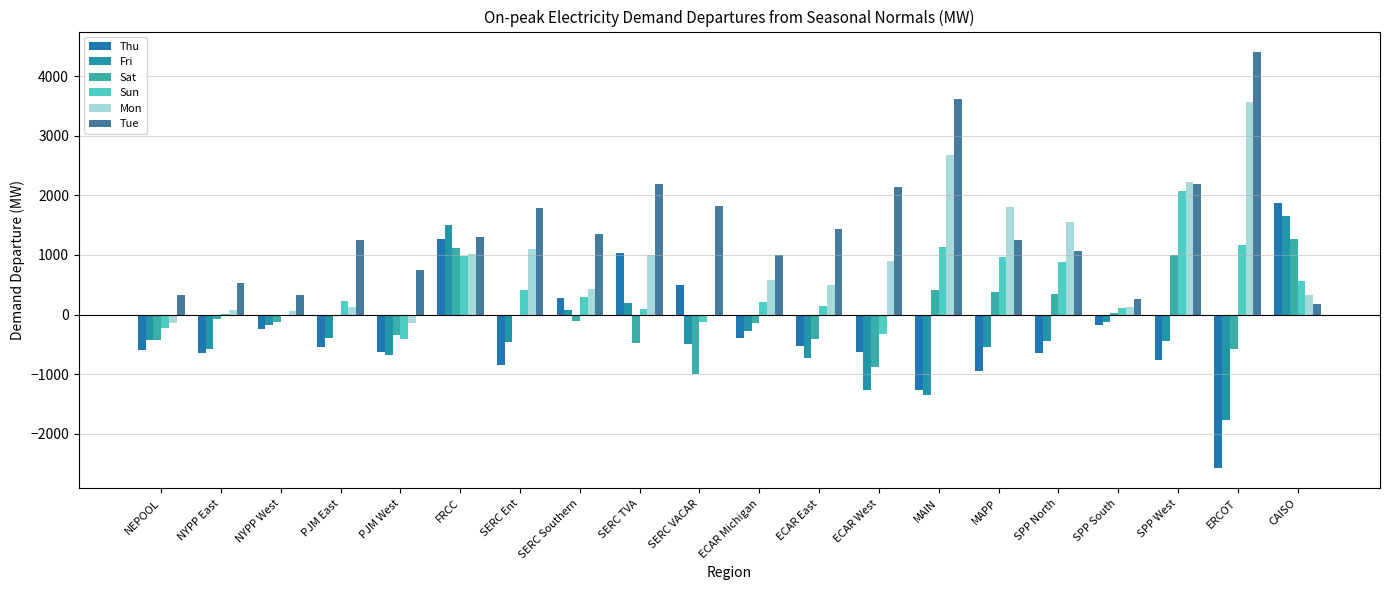

What is the difference between the Thu values at NEPOOL and SPP West?

167.6